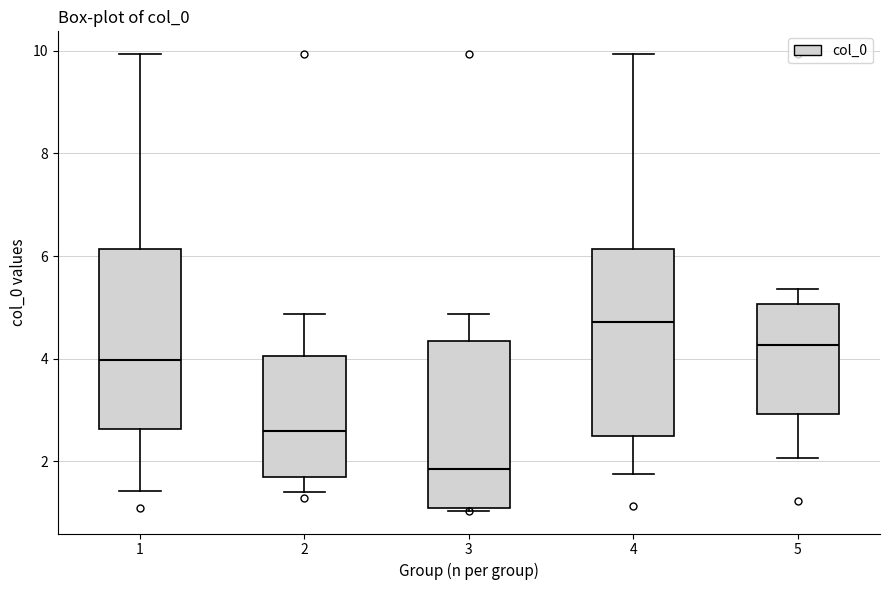

Reading left to right, transcribe this box plot: for each box, give where its median line is, the range the box spans, and where its two whiskers end, as read against the y-axis. The values are not printed on the chart, so give them approximately, as read against the axis.

1: median 4.0, box 2.6 to 6.2, whiskers 1.4 to 10.0
2: median 2.6, box 1.6 to 4.0, whiskers 1.4 to 4.8
3: median 1.8, box 1.0 to 4.4, whiskers 1.0 to 4.8
4: median 4.8, box 2.6 to 6.2, whiskers 1.8 to 10.0
5: median 4.2, box 3.0 to 5.0, whiskers 2.0 to 5.4